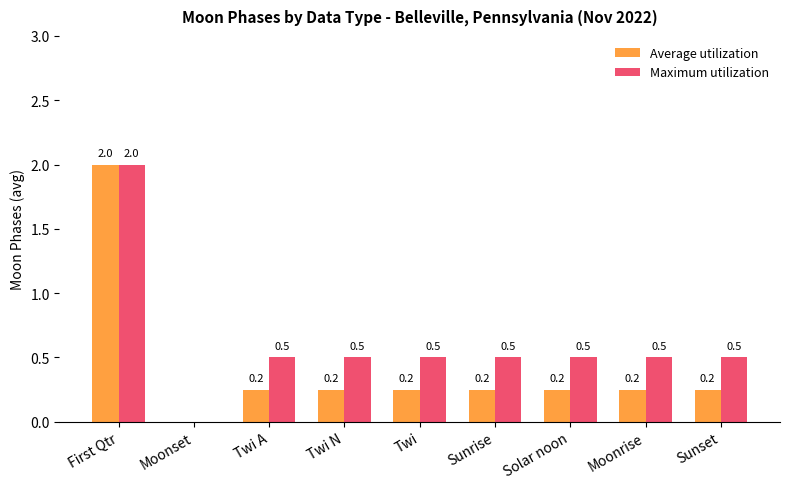

Which category has the highest value across all series?

First Qtr